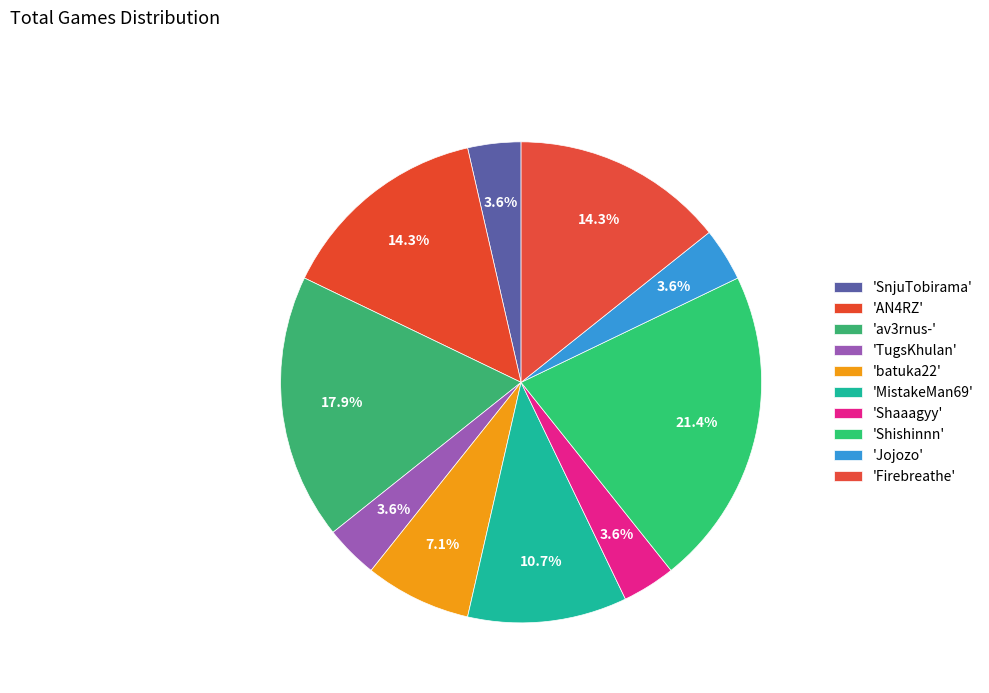

How many segments does this pie chart have?

10